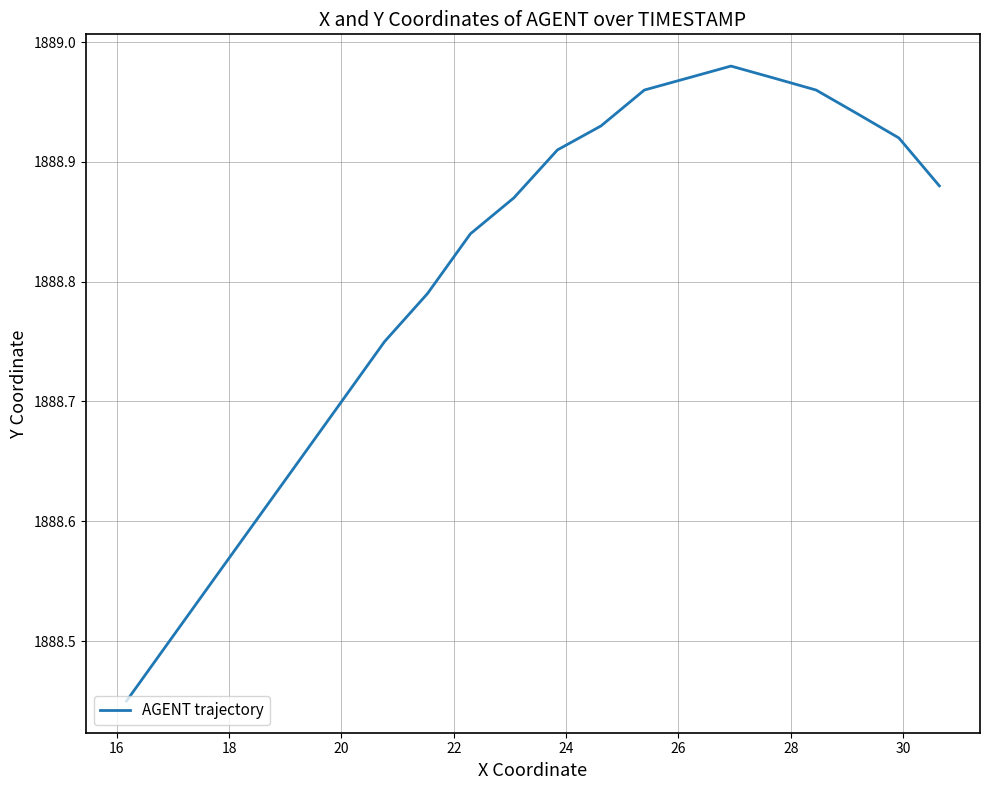

Is this an area chart (filled region under the line)?

No